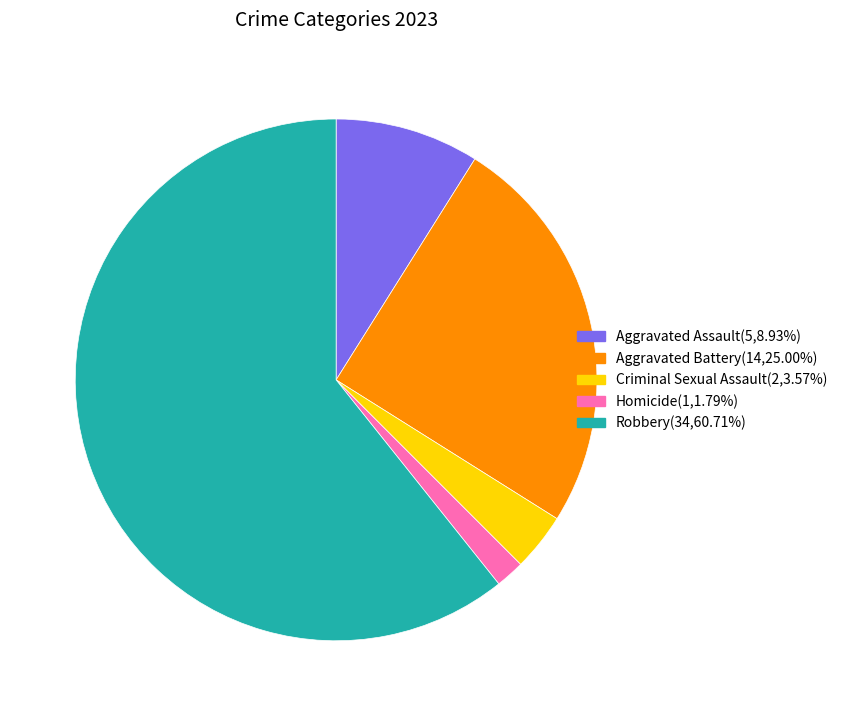

Rank the categories by value from lowest to highest.

Homicide, Criminal Sexual Assault, Aggravated Assault, Aggravated Battery, Robbery